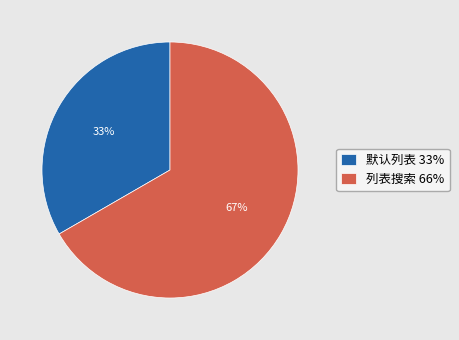

Is it true that 默认列表 is 24% of the pie?

False